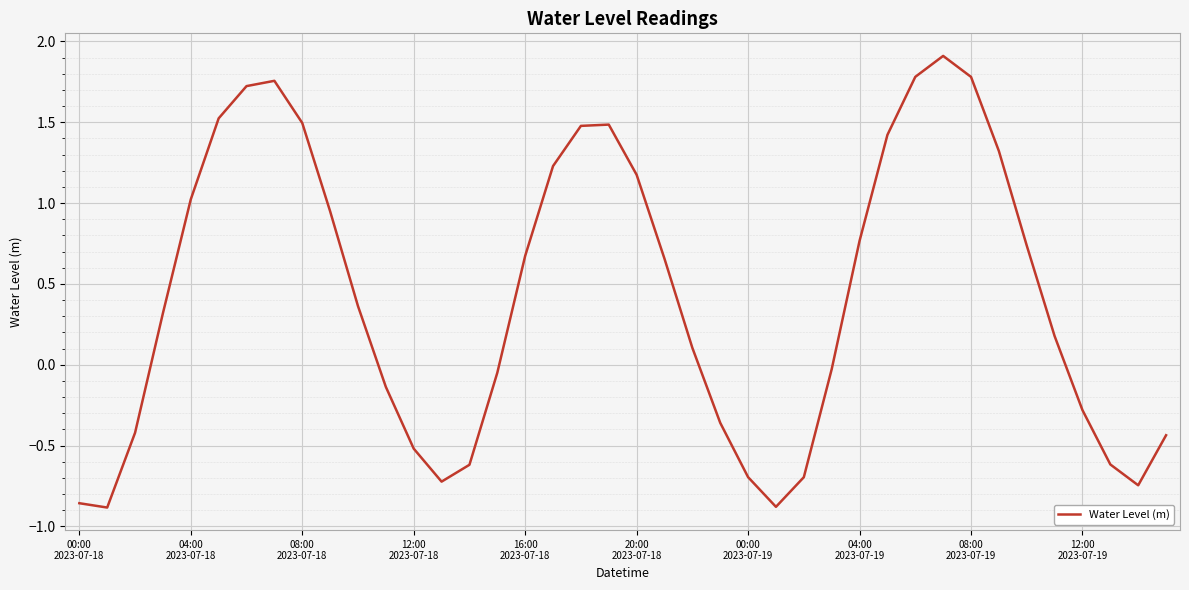

What is the difference between the maximum and minimum values?

2.8